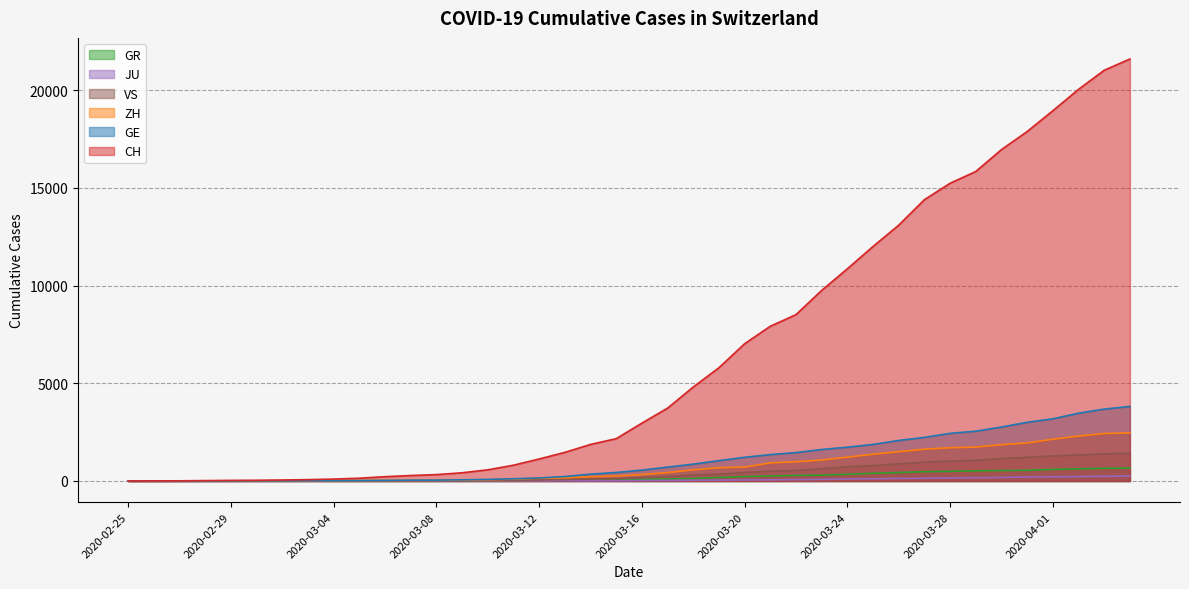

Reading left to right, extract all data points from this chart.

CH: 2020-02-25=0	2020-02-26=4	2020-02-27=8	2020-02-28=20	2020-02-29=30	2020-03-01=36	2020-03-02=50	2020-03-03=69	2020-03-04=97	2020-03-05=142	2020-03-06=219	2020-03-07=280	2020-03-08=327	2020-03-09=419	2020-03-10=570	2020-03-11=807	2020-03-12=1125	2020-03-13=1463	2020-03-14=1870	2020-03-15=2165	2020-03-16=2959	2020-03-17=3727	2020-03-18=4807	2020-03-19=5794	2020-03-20=7022	2020-03-21=7918	2020-03-22=8512	2020-03-23=9752	2020-03-24=10858	2020-03-25=12000	2020-03-26=13091	2020-03-27=14394	2020-03-28=15235	2020-03-29=15837	2020-03-30=16957	2020-03-31=17882	2020-04-01=18946	2020-04-02=20040	2020-04-03=21017	2020-04-04=21593
GE: 2020-02-25=0	2020-02-26=1	2020-02-27=1	2020-02-28=5	2020-02-29=9	2020-03-01=10	2020-03-02=11	2020-03-03=14	2020-03-04=16	2020-03-05=20	2020-03-06=30	2020-03-07=43	2020-03-08=45	2020-03-09=60	2020-03-10=80	2020-03-11=114	2020-03-12=155	2020-03-13=227	2020-03-14=351	2020-03-15=435	2020-03-16=556	2020-03-17=710	2020-03-18=863	2020-03-19=1041	2020-03-20=1212	2020-03-21=1350	2020-03-22=1453	2020-03-23=1611	2020-03-24=1729	2020-03-25=1870	2020-03-26=2073	2020-03-27=2231	2020-03-28=2436	2020-03-29=2547	2020-03-30=2761	2020-03-31=3003	2020-04-01=3180	2020-04-02=3469	2020-04-03=3678	2020-04-04=3816
ZH: 2020-02-25=0	2020-02-26=0	2020-02-27=2	2020-02-28=2	2020-02-29=6	2020-03-01=7	2020-03-02=10	2020-03-03=13	2020-03-04=15	2020-03-05=23	2020-03-06=29	2020-03-07=34	2020-03-08=40	2020-03-09=49	2020-03-10=62	2020-03-11=101	2020-03-12=140	2020-03-13=163	2020-03-14=218	2020-03-15=250	2020-03-16=326	2020-03-17=429	2020-03-18=568	2020-03-19=679	2020-03-20=711	2020-03-21=925	2020-03-22=984	2020-03-23=1073	2020-03-24=1221	2020-03-25=1368	2020-03-26=1500	2020-03-27=1627	2020-03-28=1701	2020-03-29=1733	2020-03-30=1859	2020-03-31=1947	2020-04-01=2136	2020-04-02=2300	2020-04-03=2428	2020-04-04=2461
GR: 2020-02-25=0	2020-02-26=2	2020-02-27=2	2020-02-28=6	2020-02-29=6	2020-03-01=6	2020-03-02=9	2020-03-03=9	2020-03-04=12	2020-03-05=14	2020-03-06=16	2020-03-07=17	2020-03-08=18	2020-03-09=18	2020-03-10=22	2020-03-11=31	2020-03-12=43	2020-03-13=53	2020-03-14=56	2020-03-15=71	2020-03-16=84	2020-03-17=101	2020-03-18=128	2020-03-19=182	2020-03-20=226	2020-03-21=258	2020-03-22=284	2020-03-23=300	2020-03-24=343	2020-03-25=393	2020-03-26=433	2020-03-27=474	2020-03-28=495	2020-03-29=519	2020-03-30=535	2020-03-31=547	2020-04-01=592	2020-04-02=622	2020-04-03=649	2020-04-04=657
JU: 2020-02-25=0	2020-02-26=0	2020-02-27=1	2020-02-28=1	2020-02-29=1	2020-03-01=1	2020-03-02=1	2020-03-03=2	2020-03-04=2	2020-03-05=4	2020-03-06=4	2020-03-07=5	2020-03-08=5	2020-03-09=7	2020-03-10=7	2020-03-11=7	2020-03-12=12	2020-03-13=17	2020-03-14=18	2020-03-15=19	2020-03-16=25	2020-03-17=29	2020-03-18=36	2020-03-19=44	2020-03-20=54	2020-03-21=61	2020-03-22=69	2020-03-23=82	2020-03-24=100	2020-03-25=114	2020-03-26=127	2020-03-27=140	2020-03-28=154	2020-03-29=169	2020-03-30=182	2020-03-31=202	2020-04-01=214	2020-04-02=226	2020-04-03=238	2020-04-04=252
VS: 2020-02-25=0	2020-02-26=0	2020-02-27=0	2020-02-28=1	2020-02-29=1	2020-03-01=2	2020-03-02=3	2020-03-03=3	2020-03-04=4	2020-03-05=5	2020-03-06=6	2020-03-07=7	2020-03-08=12	2020-03-09=17	2020-03-10=22	2020-03-11=30	2020-03-12=53	2020-03-13=76	2020-03-14=98	2020-03-15=115	2020-03-16=172	2020-03-17=225	2020-03-18=312	2020-03-19=349	2020-03-20=436	2020-03-21=498	2020-03-22=535	2020-03-23=628	2020-03-24=728	2020-03-25=793	2020-03-26=874	2020-03-27=968	2020-03-28=1017	2020-03-29=1055	2020-03-30=1144	2020-03-31=1211	2020-04-01=1282	2020-04-02=1334	2020-04-03=1385	2020-04-04=1418